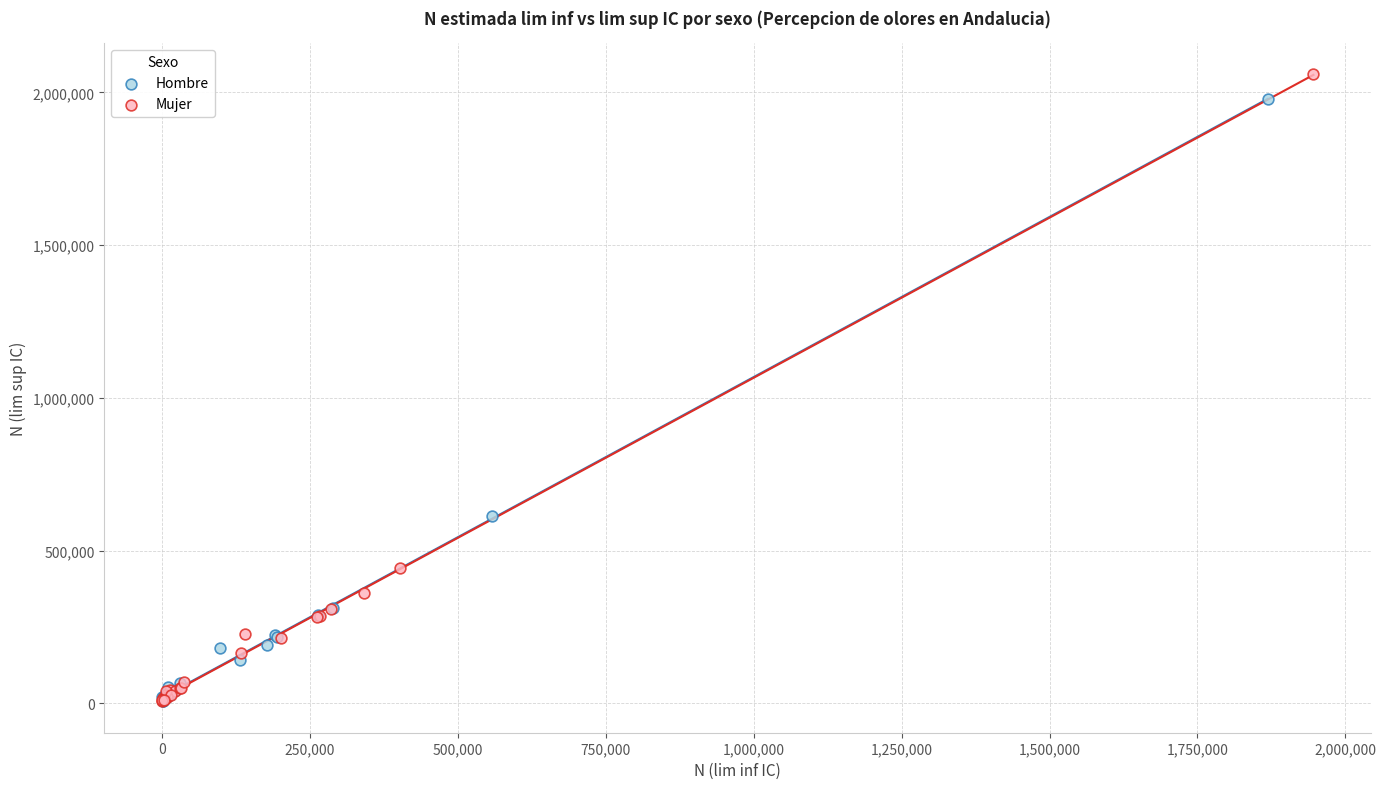

Which series contains the highest Y value?

Mujer